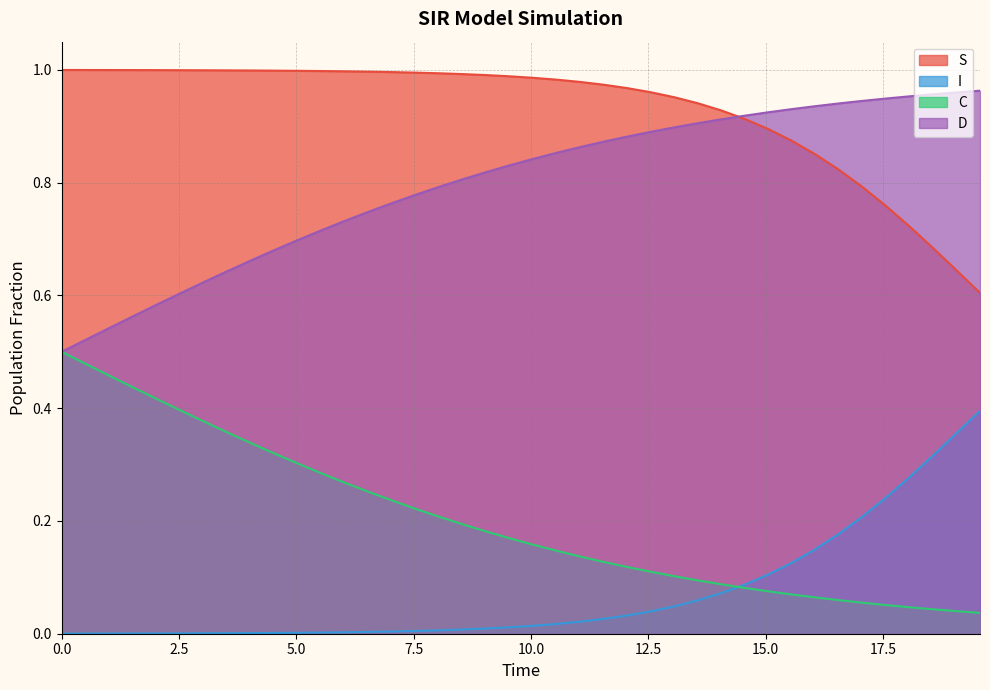

Reading left to right, list all the values displayed in this chart.

S: 1.0	1.0	1.0	1.0	1.0	1.0	1.0	1.0	1.0	1.0	1.0	1.0	1.0	1.0	1.0	1.0	1.0	1.0	1.0	1.0	1.0	1.0	1.0	1.0	1.0	1.0	1.0	0.9	0.9	0.9	0.9	0.9	0.9	0.8	0.8	0.8	0.7	0.7	0.6	0.6
I: 0.0	0.0	0.0	0.0	0.0	0.0	0.0	0.0	0.0	0.0	0.0	0.0	0.0	0.0	0.0	0.0	0.0	0.0	0.0	0.0	0.0	0.0	0.0	0.0	0.0	0.0	0.0	0.1	0.1	0.1	0.1	0.1	0.1	0.2	0.2	0.2	0.3	0.3	0.4	0.4
C: 0.5	0.5	0.5	0.4	0.4	0.4	0.4	0.4	0.3	0.3	0.3	0.3	0.3	0.3	0.2	0.2	0.2	0.2	0.2	0.2	0.2	0.1	0.1	0.1	0.1	0.1	0.1	0.1	0.1	0.1	0.1	0.1	0.1	0.1	0.1	0.1	0.0	0.0	0.0	0.0
D: 0.5	0.5	0.5	0.6	0.6	0.6	0.6	0.6	0.7	0.7	0.7	0.7	0.7	0.7	0.8	0.8	0.8	0.8	0.8	0.8	0.8	0.9	0.9	0.9	0.9	0.9	0.9	0.9	0.9	0.9	0.9	0.9	0.9	0.9	0.9	0.9	1.0	1.0	1.0	1.0